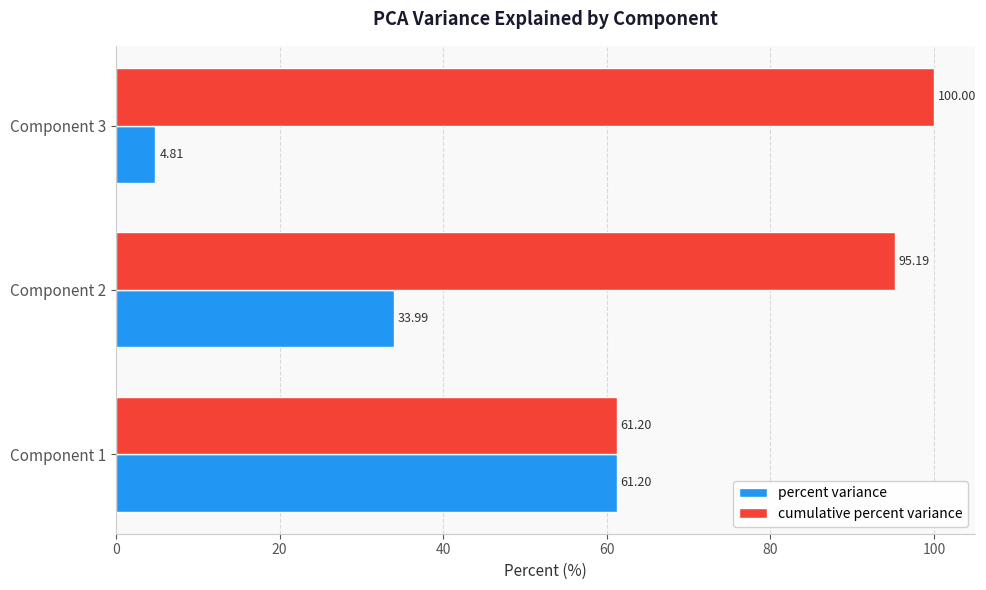

Between Component 1 and Component 3, which series saw the biggest shift?

percent variance